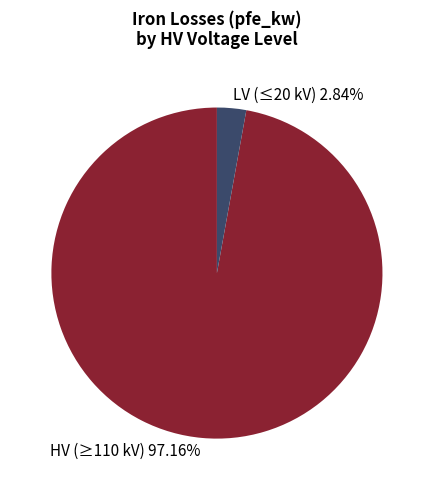

Does any single category account for the majority?

Yes